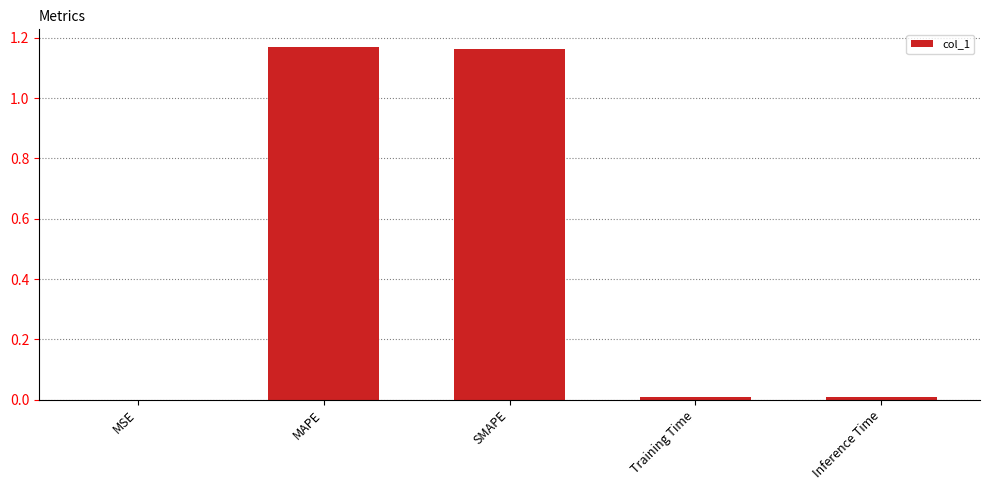

What is the sum of all values?

2.4